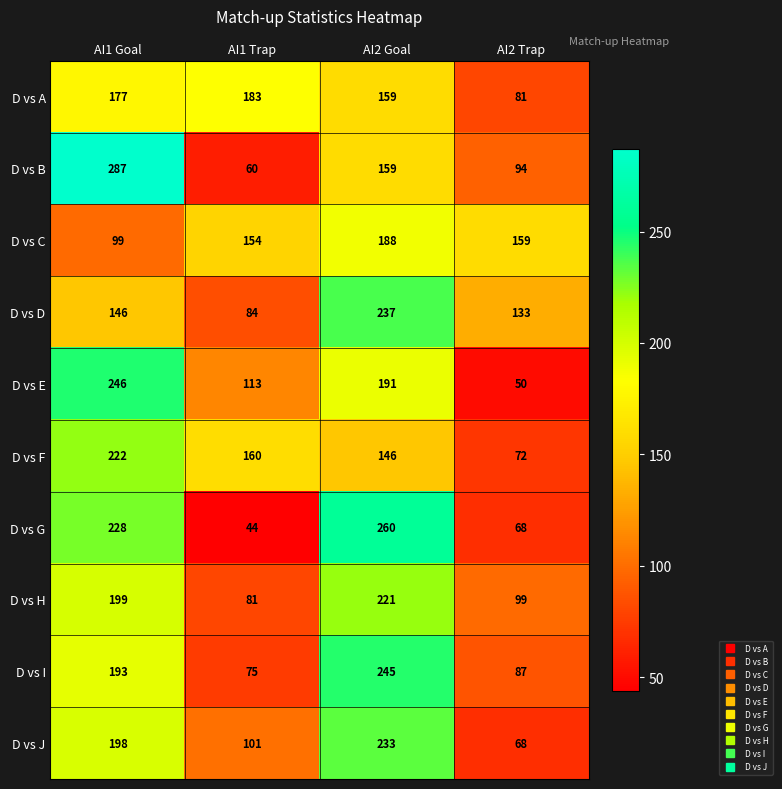

What is the average value of the D vs E series?

150